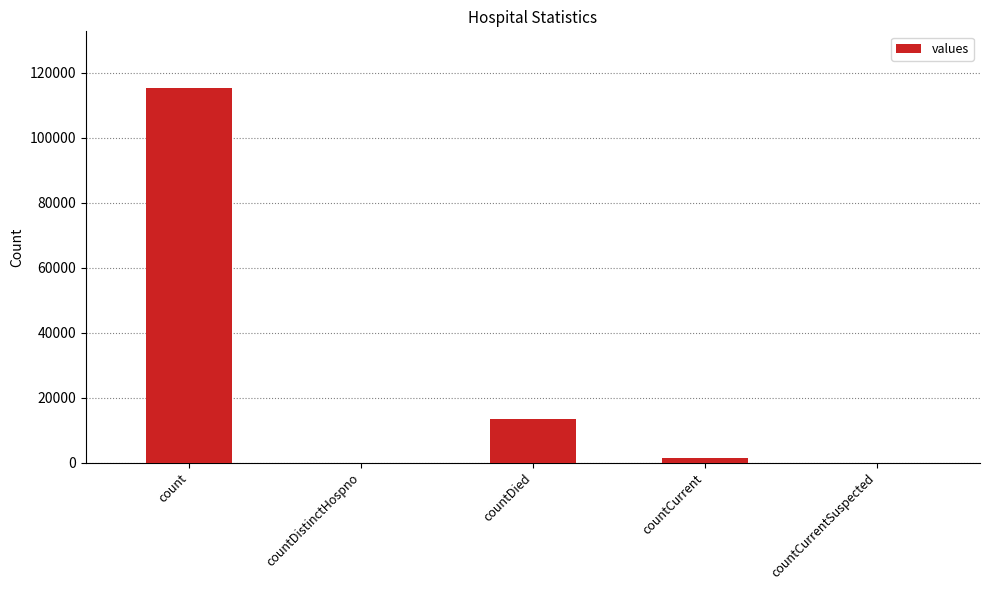

Are the bars grouped side by side (vs. stacked)?

No